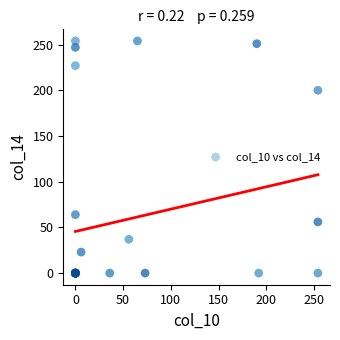

What Y value in the scatter plot is closest to 127?

64